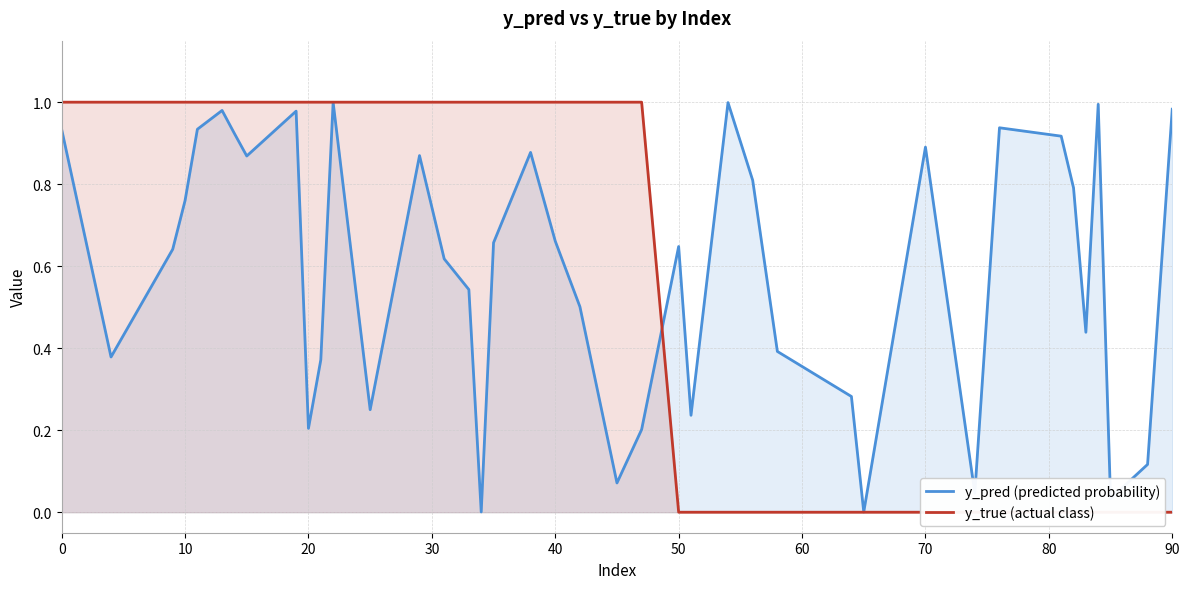

The value of y_pred (predicted probability) at 0 is 0.6. True or false?

False